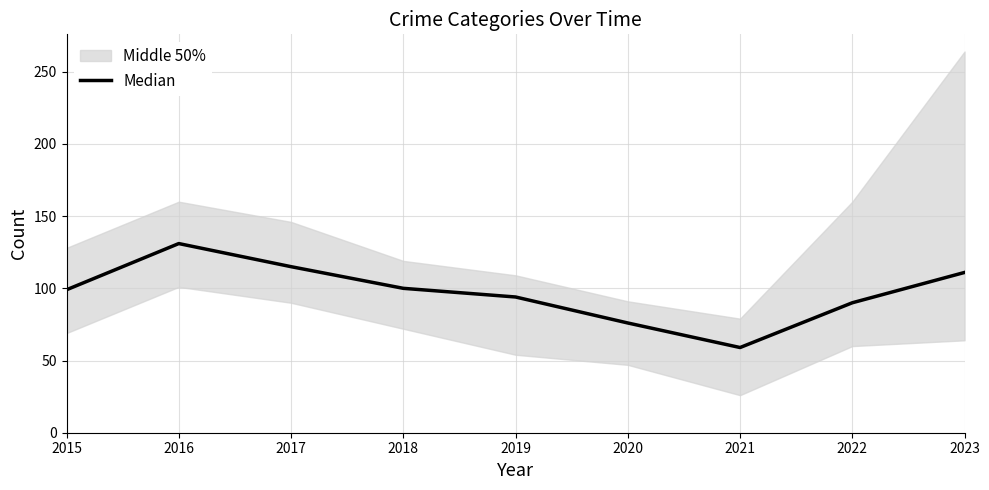

What is the sum of all values?

875